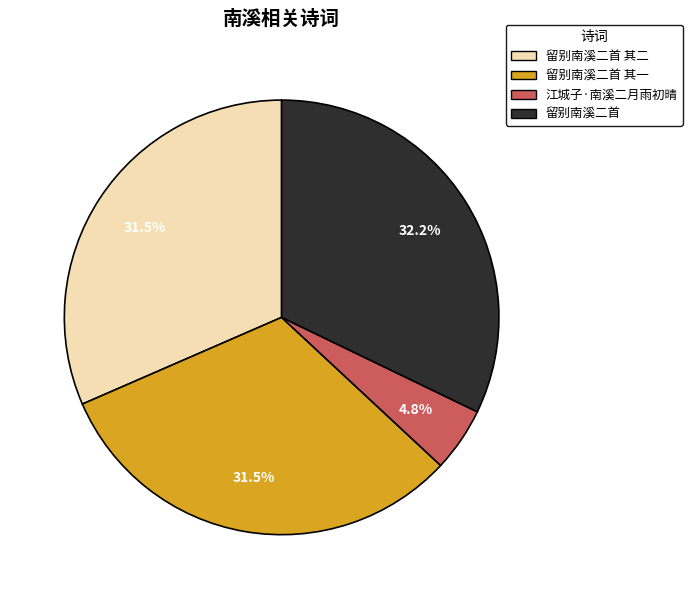

Is there a majority slice in this chart?

No